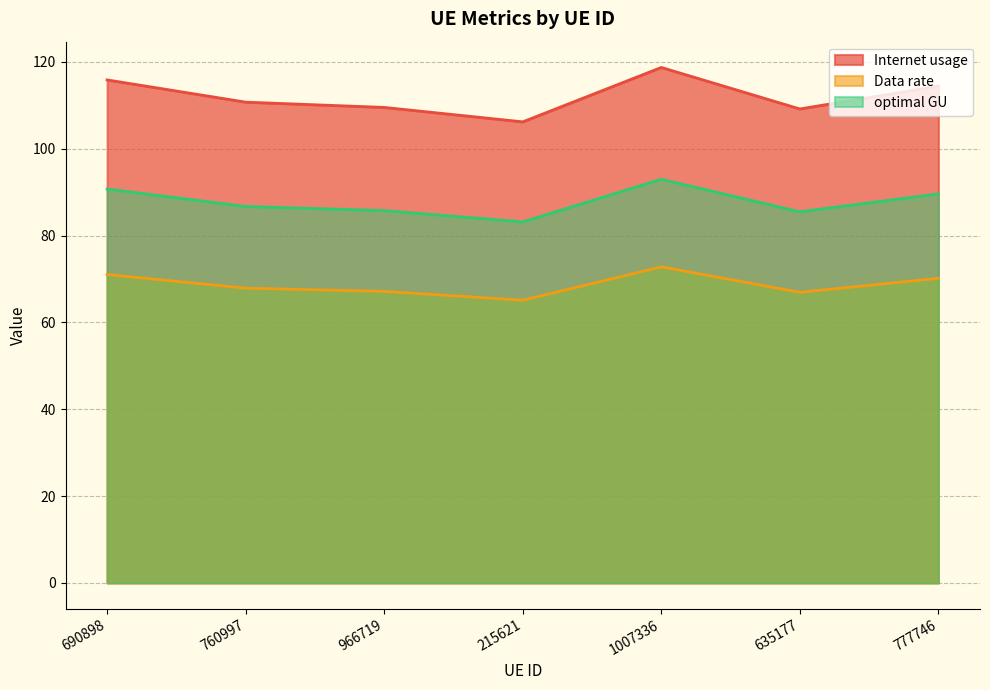

Which series has the largest range (max minus min)?

Internet usage